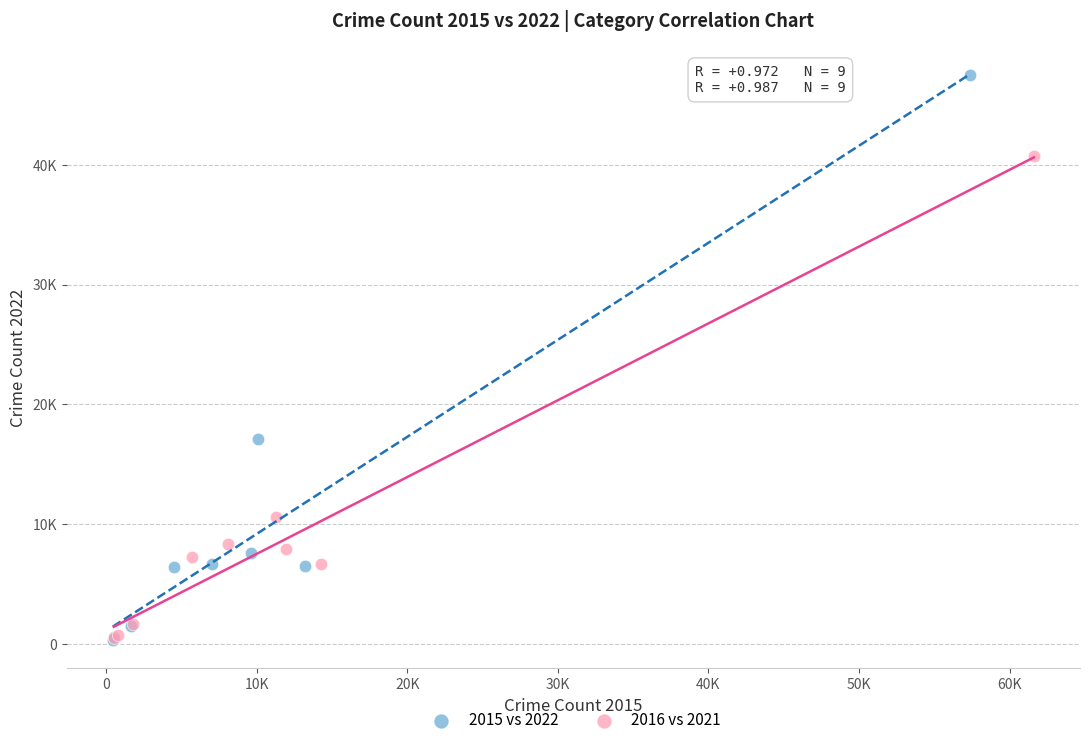

What are all the series names shown in the legend?

2015 vs 2022, 2016 vs 2021